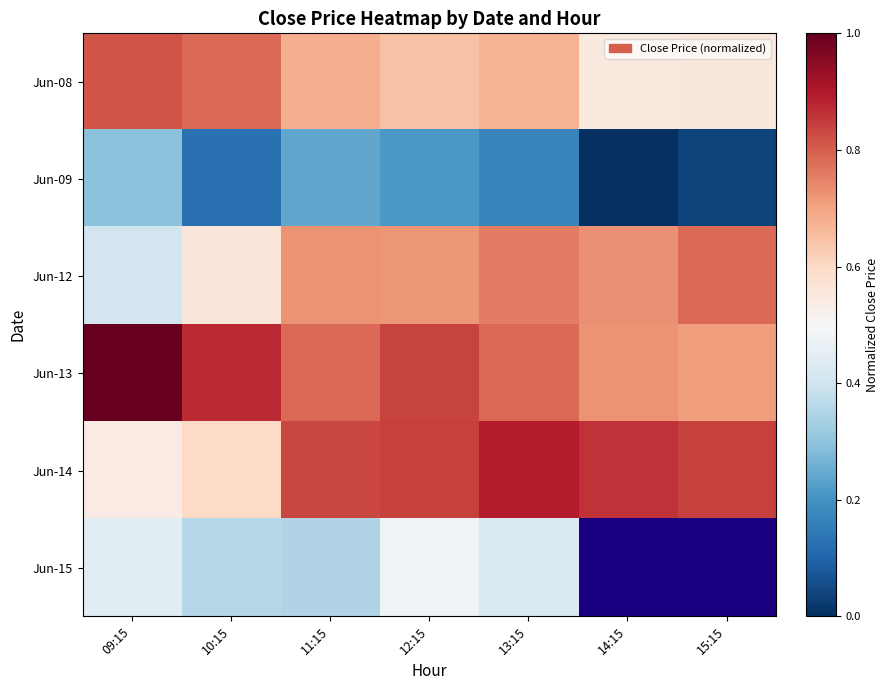

How many distinct data groups are displayed?

6